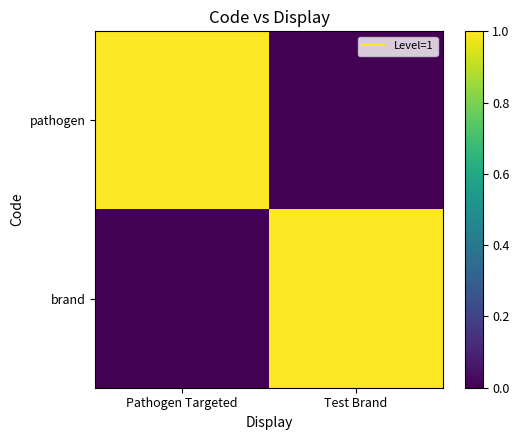

Reading left to right, extract all data points from this chart.

pathogen: Pathogen Targeted=1	Test Brand=0
brand: Pathogen Targeted=0	Test Brand=1